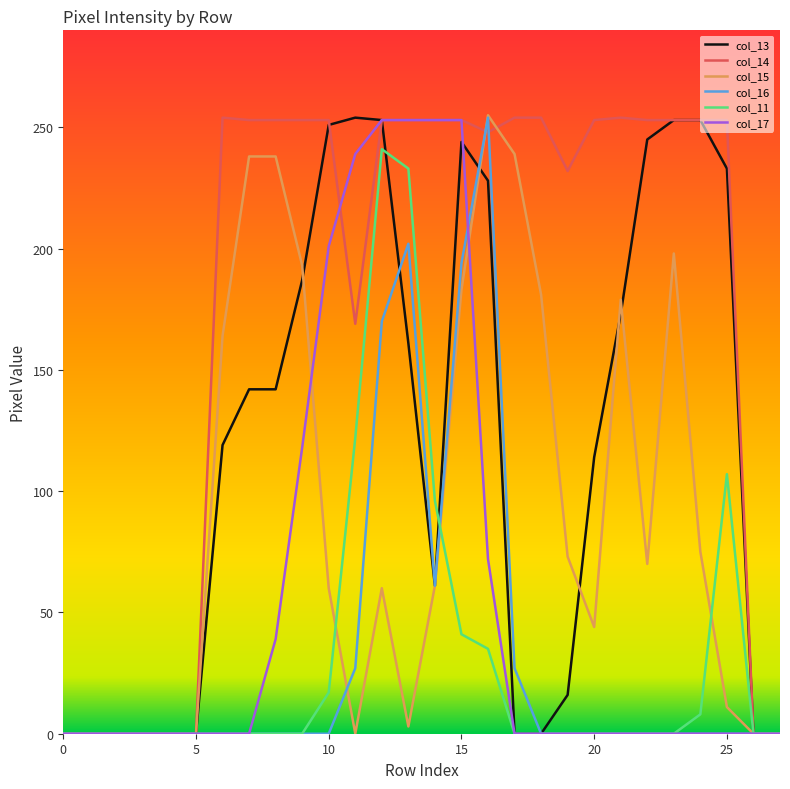

What is the maximum value shown in the chart?

255